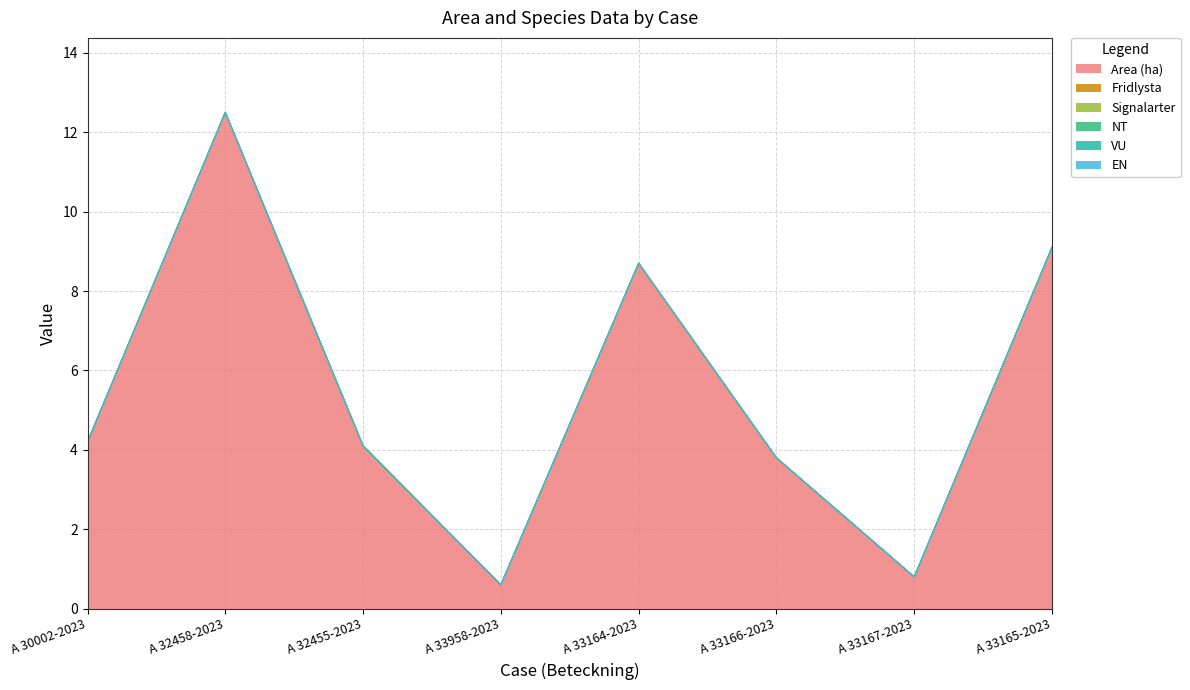

What are all the series names shown in the legend?

Area (ha), Fridlysta, Signalarter, NT, VU, EN